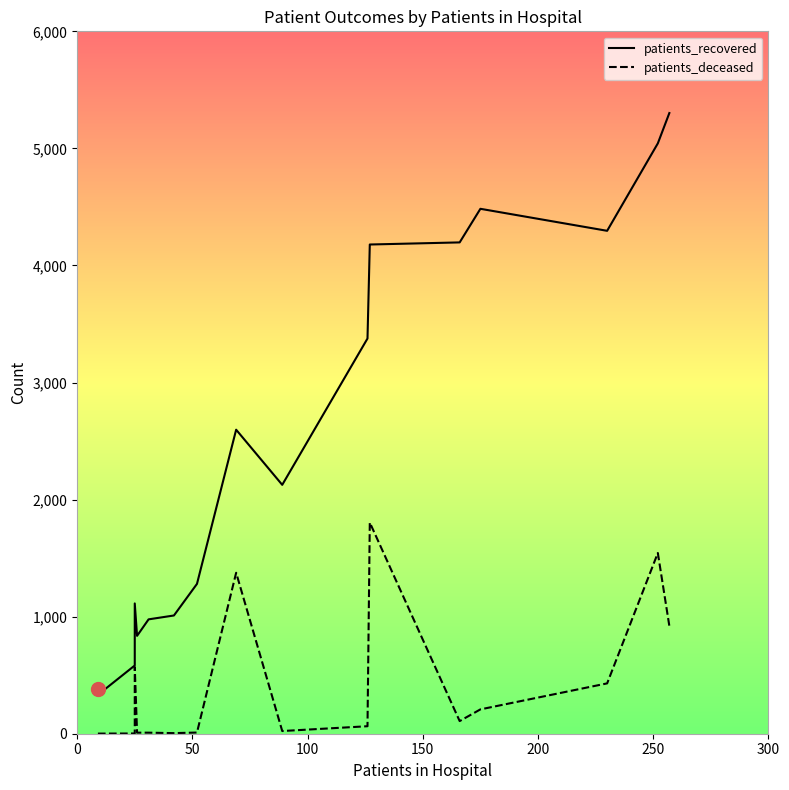

Does the chart display data point markers on the line(s)?

No